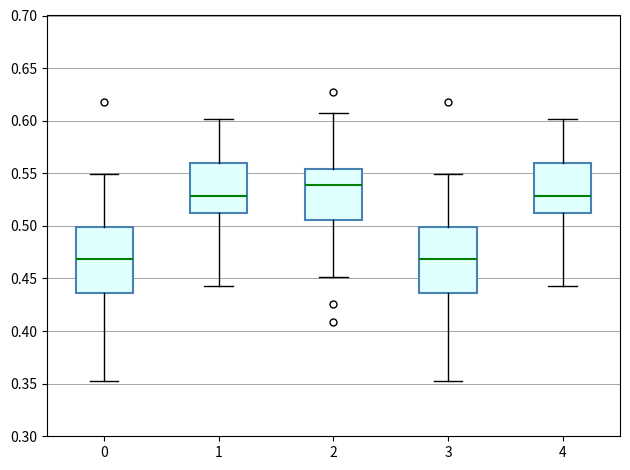

Reading left to right, read every box against the y-axis: the position of its median line, the range the box covers, and the ends of its whiskers. The values are not printed on the chart, so give them approximately, as read against the axis.

0: median 0.470, box 0.435 to 0.500, whiskers 0.350 to 0.550
1: median 0.530, box 0.510 to 0.560, whiskers 0.440 to 0.600
2: median 0.540, box 0.505 to 0.555, whiskers 0.450 to 0.605
3: median 0.470, box 0.435 to 0.500, whiskers 0.350 to 0.550
4: median 0.530, box 0.510 to 0.560, whiskers 0.440 to 0.600